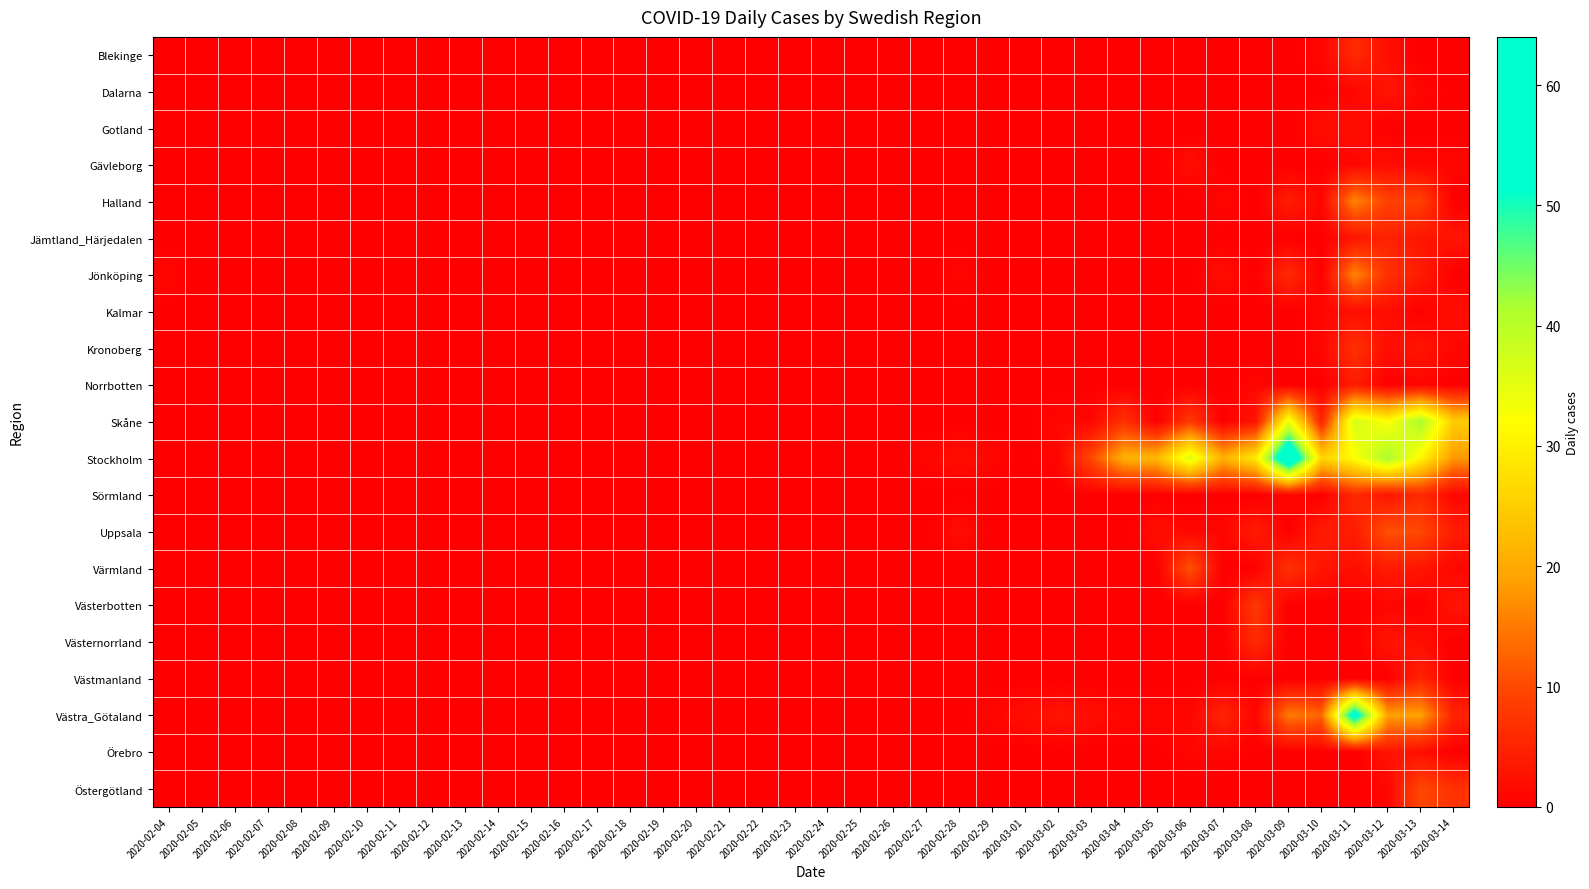

Which category has the lowest value across all series?

2020-02-04